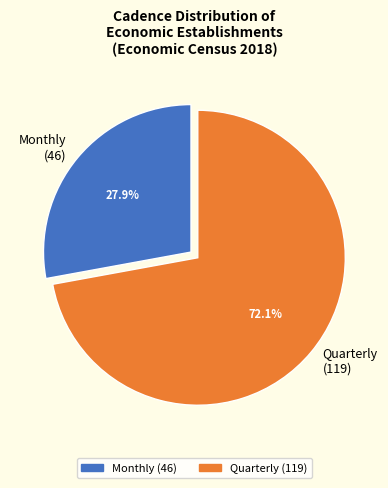

Combined, do Quarterly and Monthly account for over 50%?

Yes